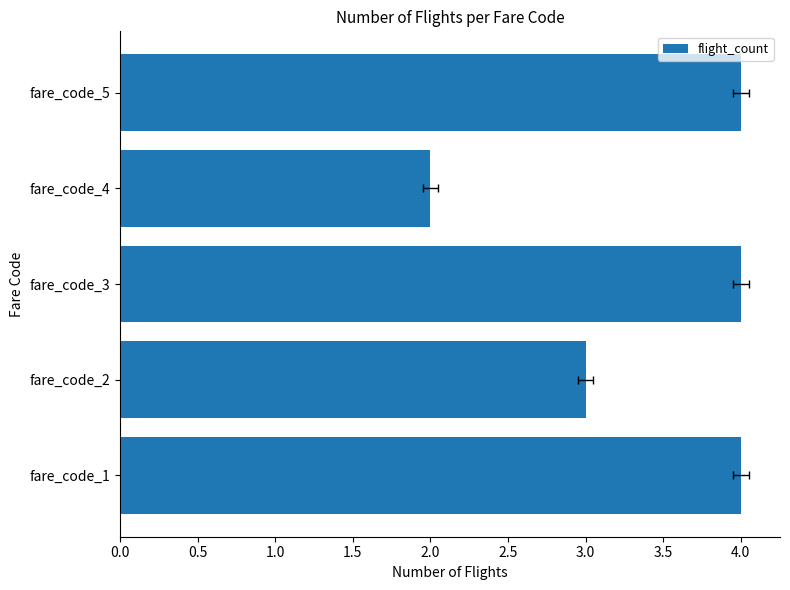

Count the values in the range 3 to 4.

4